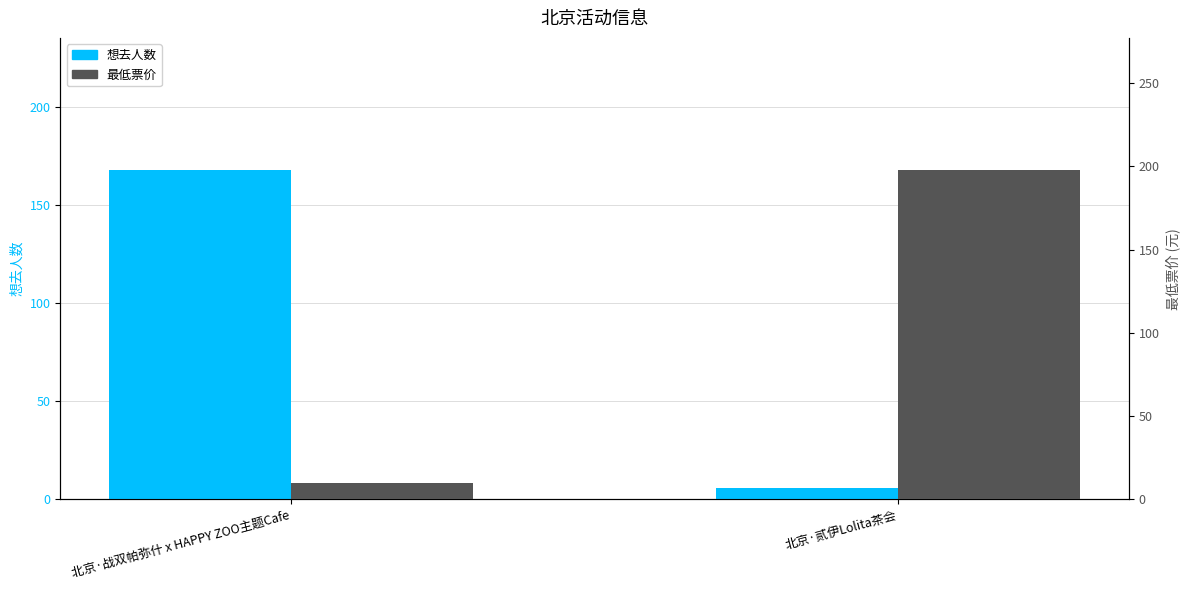

Which has a higher value, 北京·战双帕弥什 x HAPPY ZOO主题Cafe or 北京·贰伊Lolita茶会?

北京·战双帕弥什 x HAPPY ZOO主题Cafe